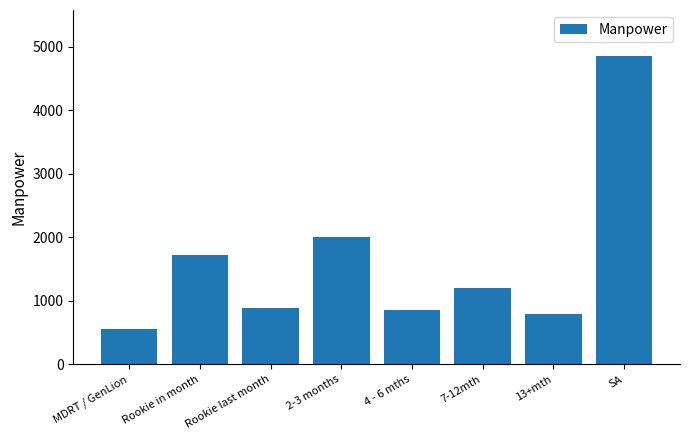

What is the smallest value displayed?

550